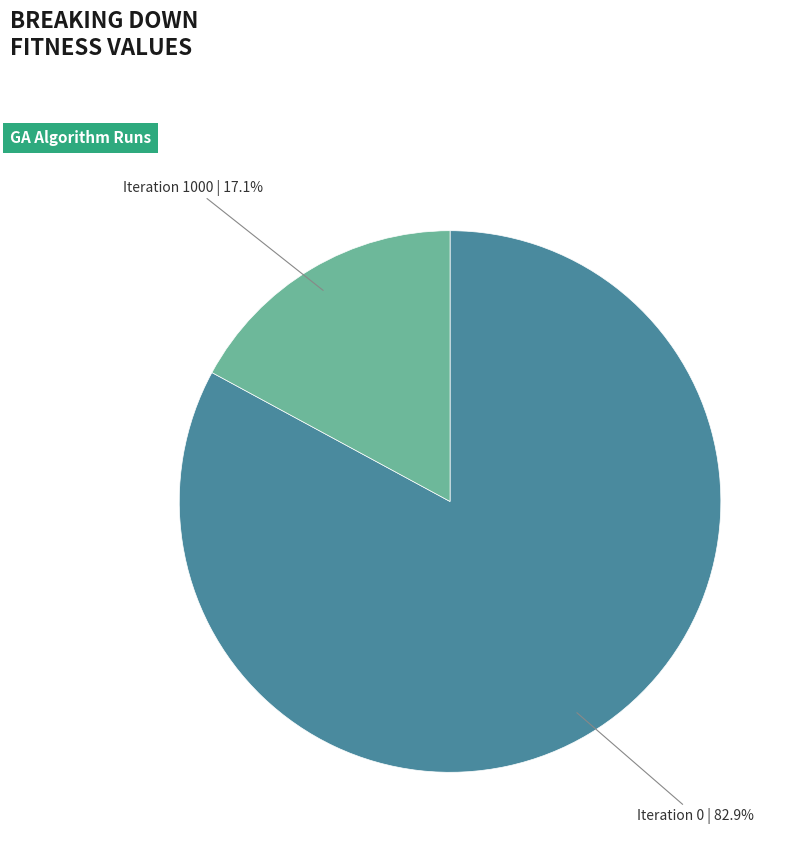

Does Iteration 0 account for over 50% of the chart?

Yes